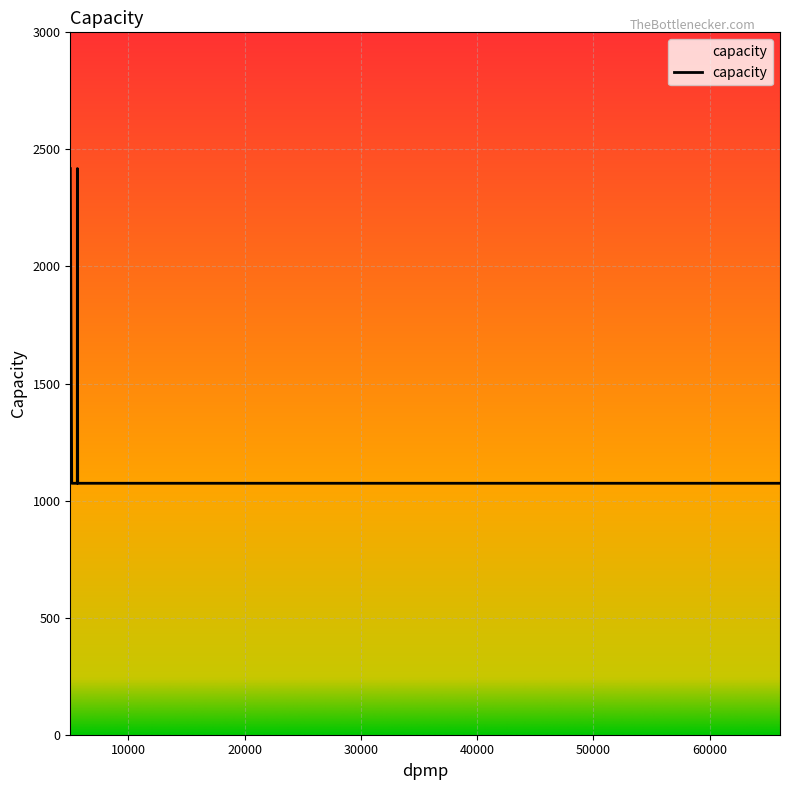

Reading left to right, transcribe all the data shown in this chart.

2418	1074	1074	1074	1074	1074	1074	1074	1074	1074	1074	1074	1074	1074	1074	1074	1074	1074	1074	2418	1074	1074	1074	1074	1074	1074	1074	1074	1074	1074	1074	1074	1074	1074	1074	1074	1074	1074	1074